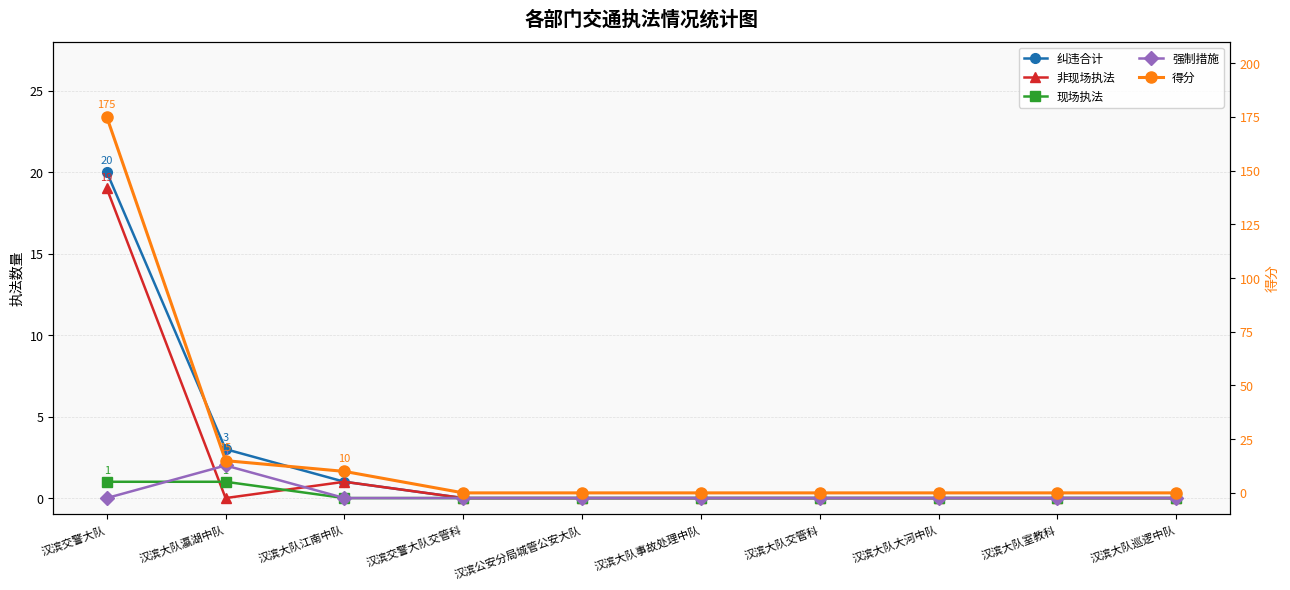

True or false: 现场执法 has a value of 1 at 汉滨交警大队.

False